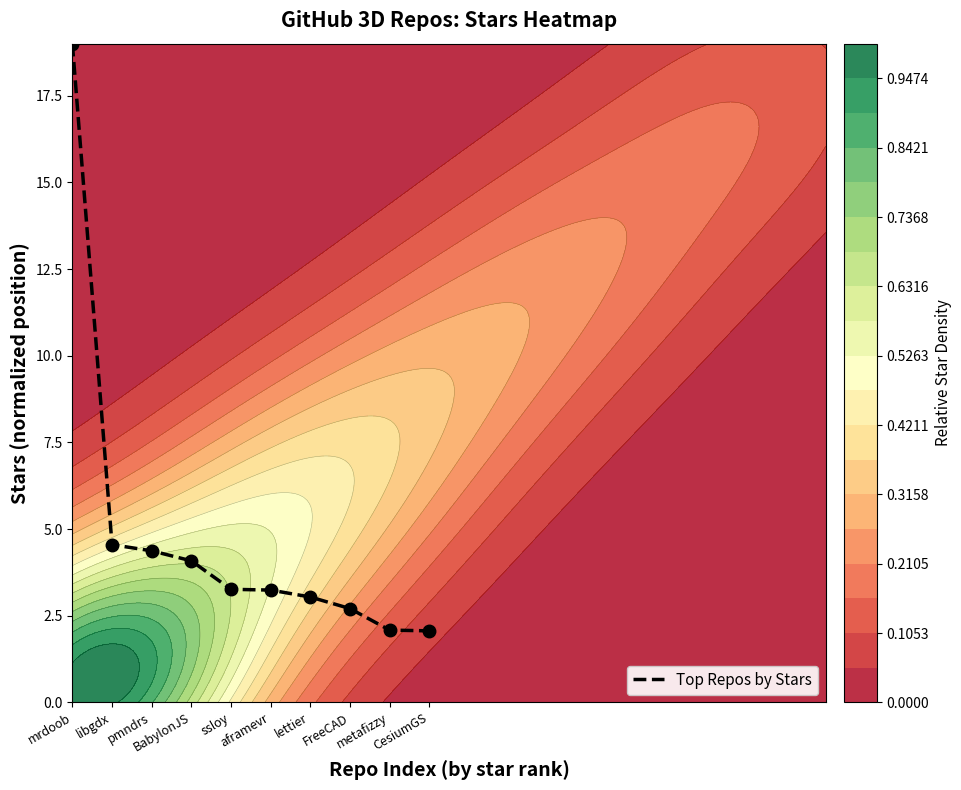

What is the maximum value shown in the chart?

19.0